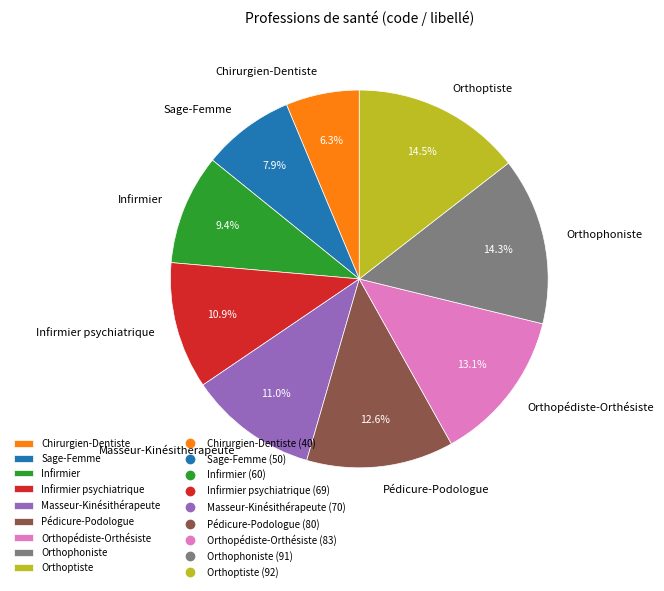

Which has a higher value, Sage-Femme or Infirmier psychiatrique?

Infirmier psychiatrique